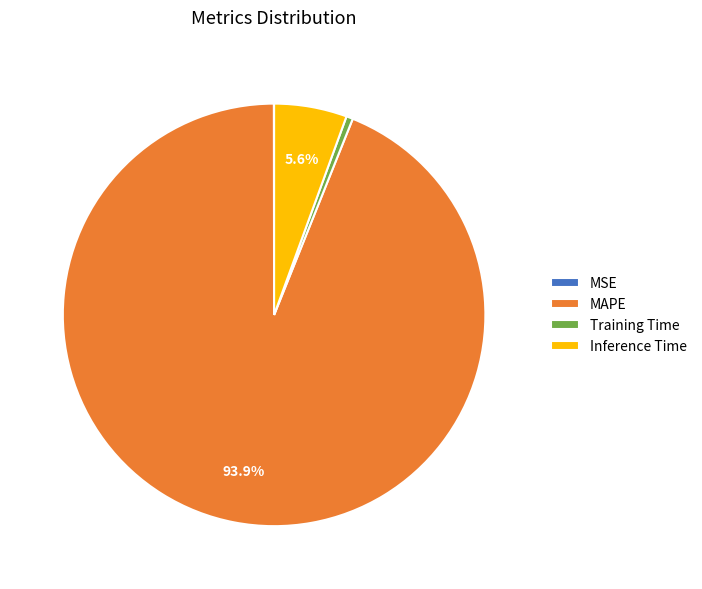

To the nearest percent, what is the average slice percentage?

25%